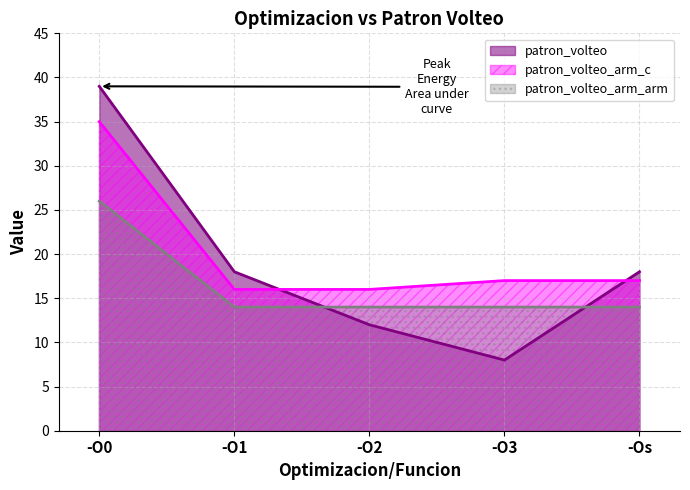

Is it true that patron_volteo_arm_arm equals 5 at -O1?

False